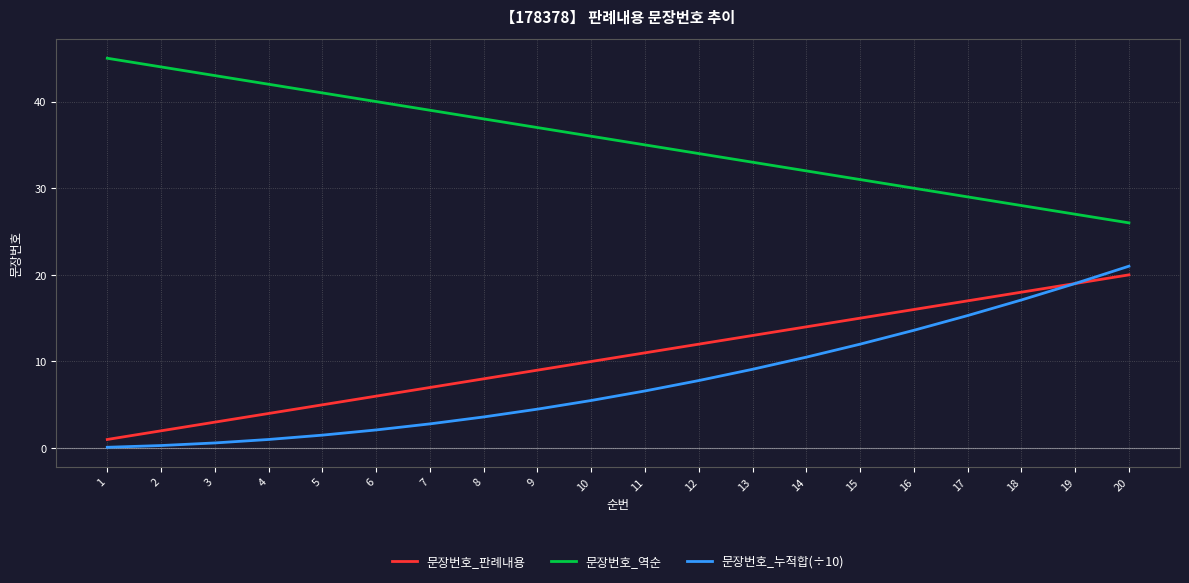

What is the total value across all series at 12?

53.8